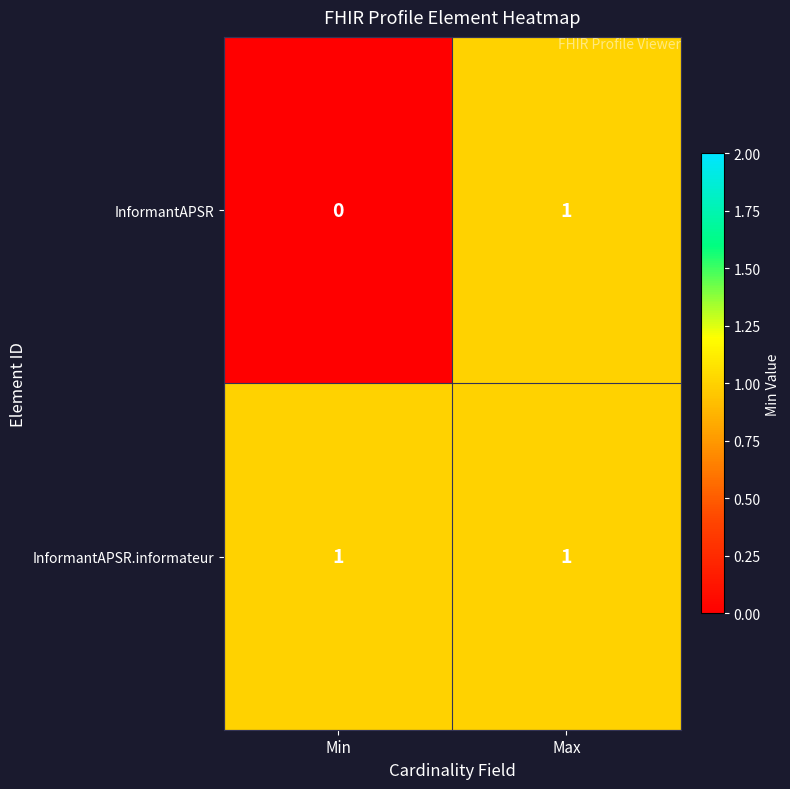

At which category is the sum across all series the highest?

Max